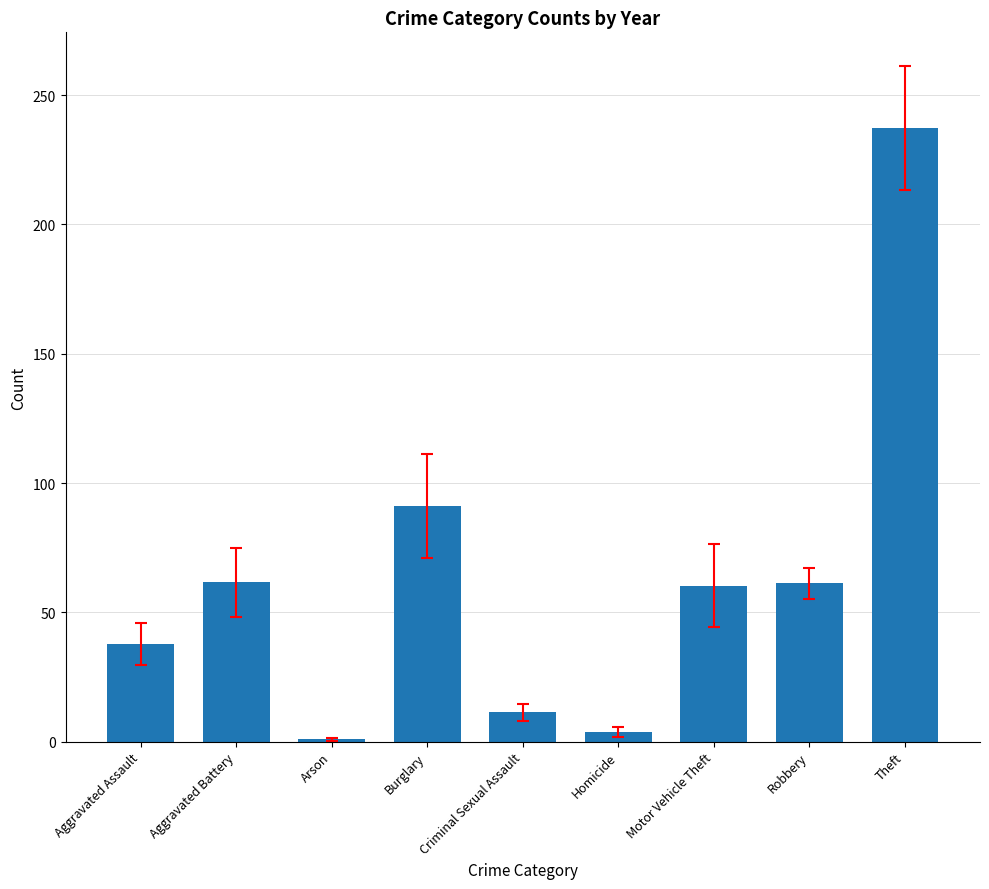

What is the change in value from Motor Vehicle Theft to Theft?

+177.0